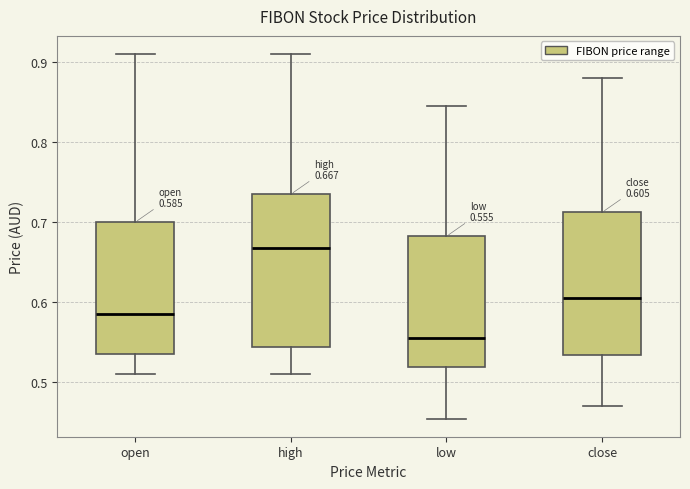

Which box is the tallest, from its lower edge to its upper edge?

high